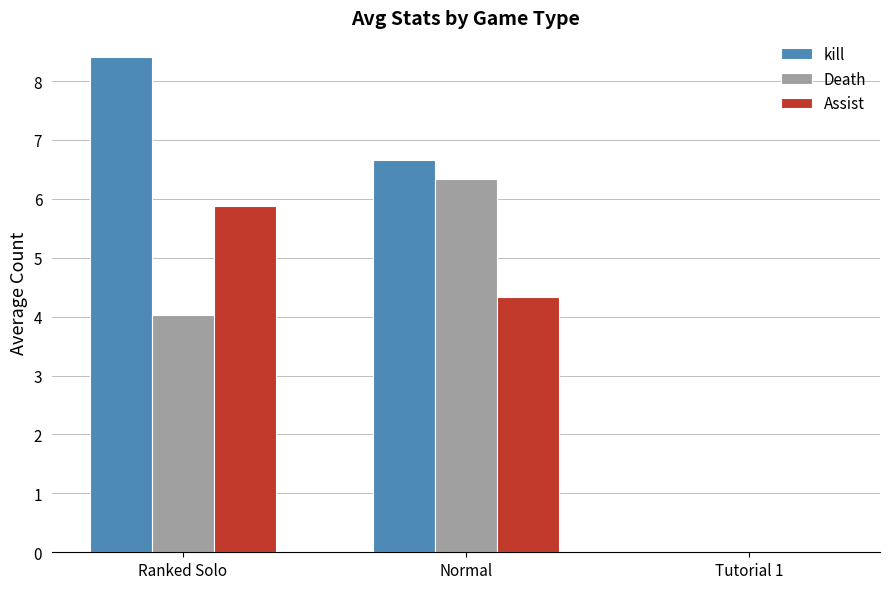

How many groups of bars are there?

3